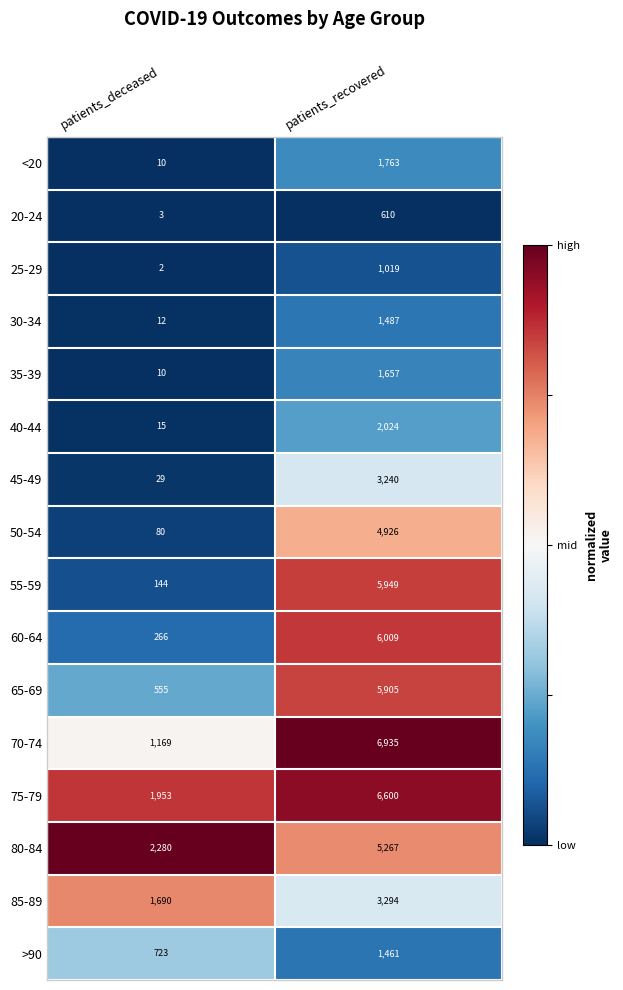

What is the spread (max minus min) of values at patients_deceased?

2278